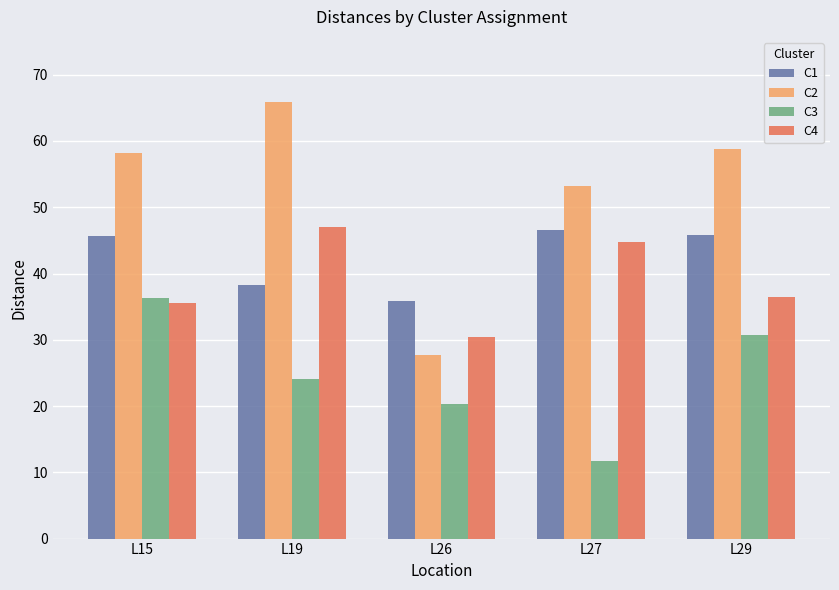

The C2 series shows 97.9 at L19. True or false?

False